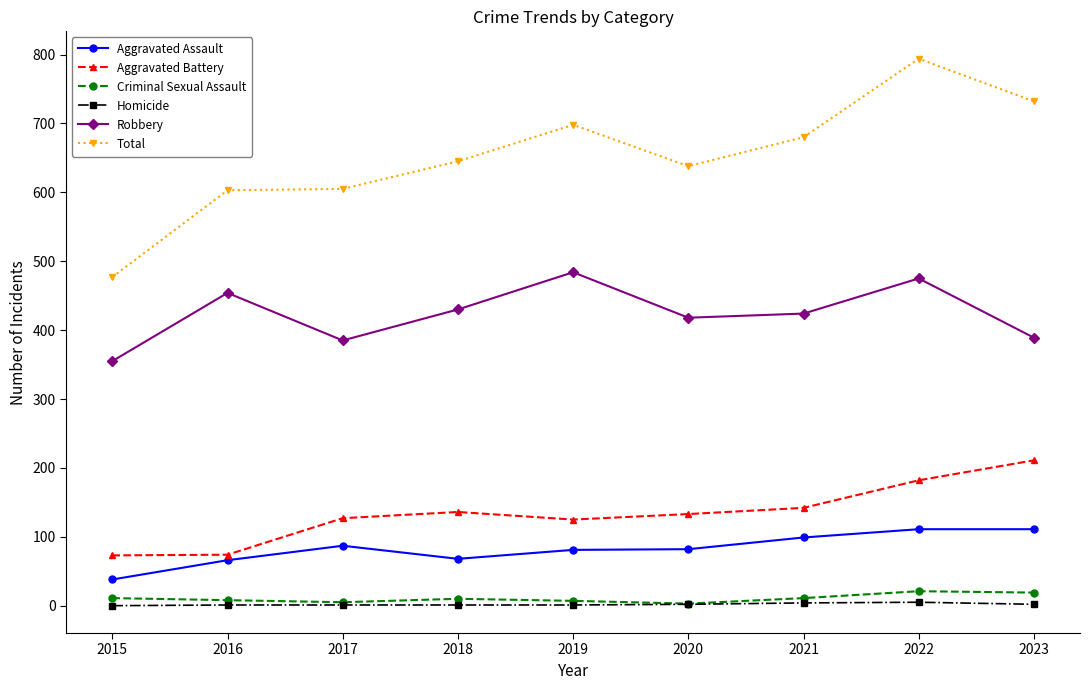

What is the approximate value of Criminal Sexual Assault at 2019, to the nearest 10?

10